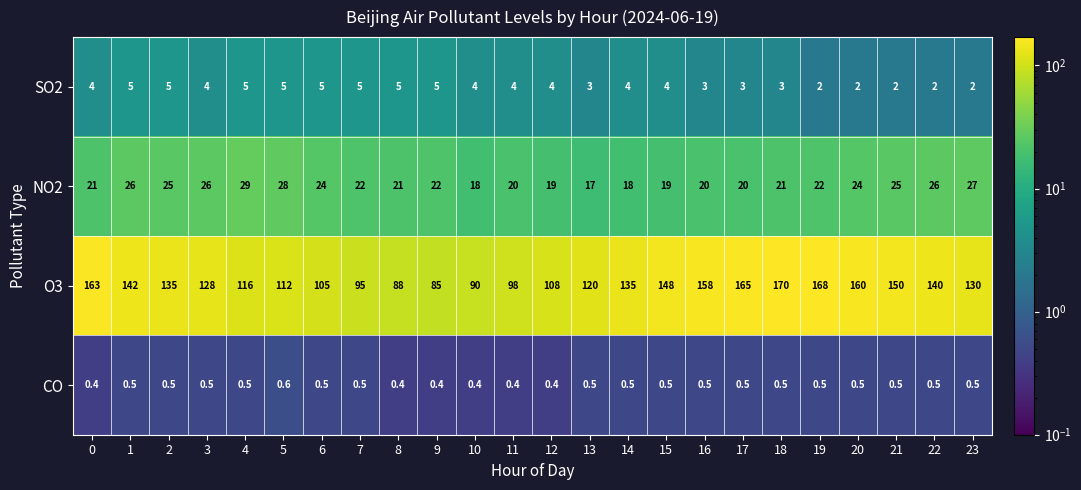

At how many categories does at least one series exceed 138?

10